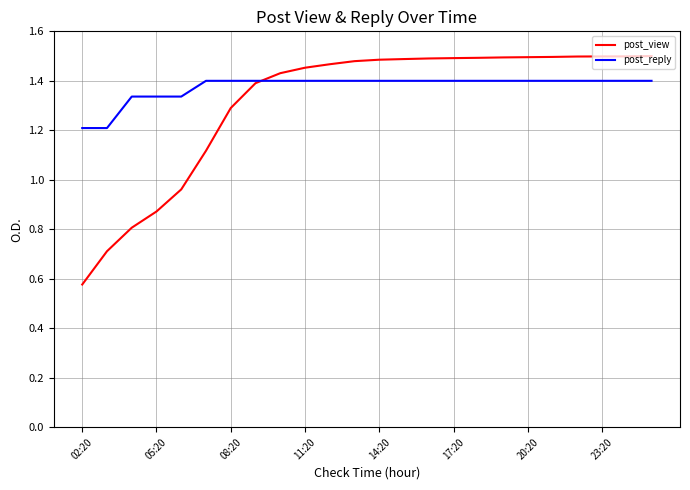

What are all the series names shown in the legend?

post_view, post_reply